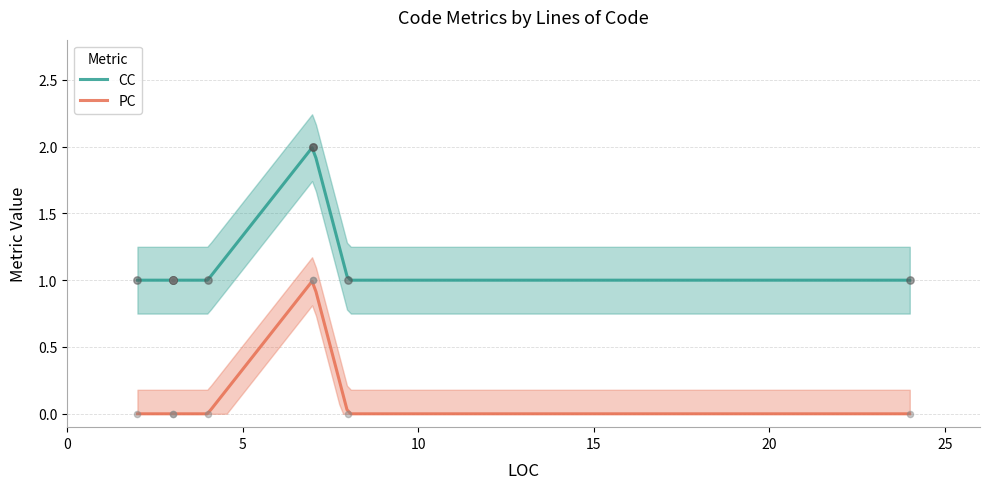

Which series has the largest total across all categories?

CC